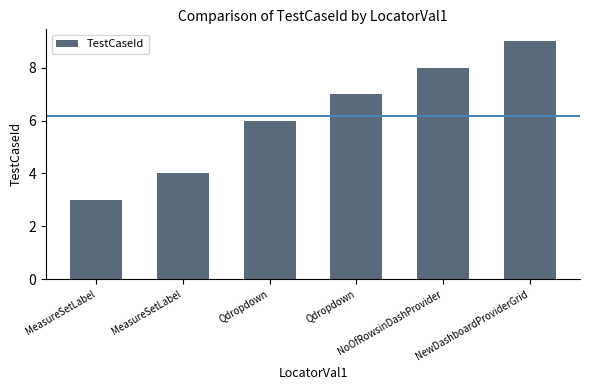

Does the chart contain stacked bars?

No